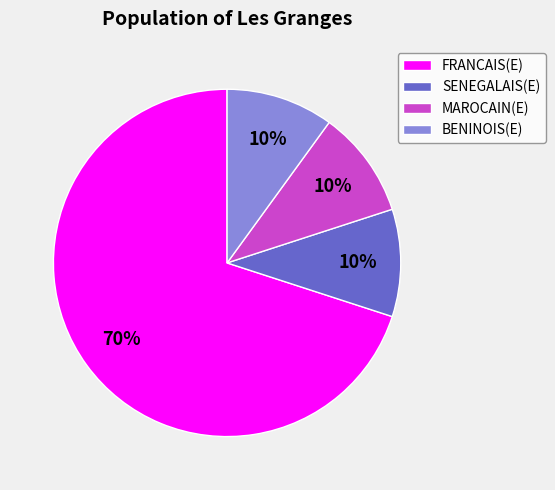

To the nearest percent, what portion does BENINOIS(E) represent?

10%